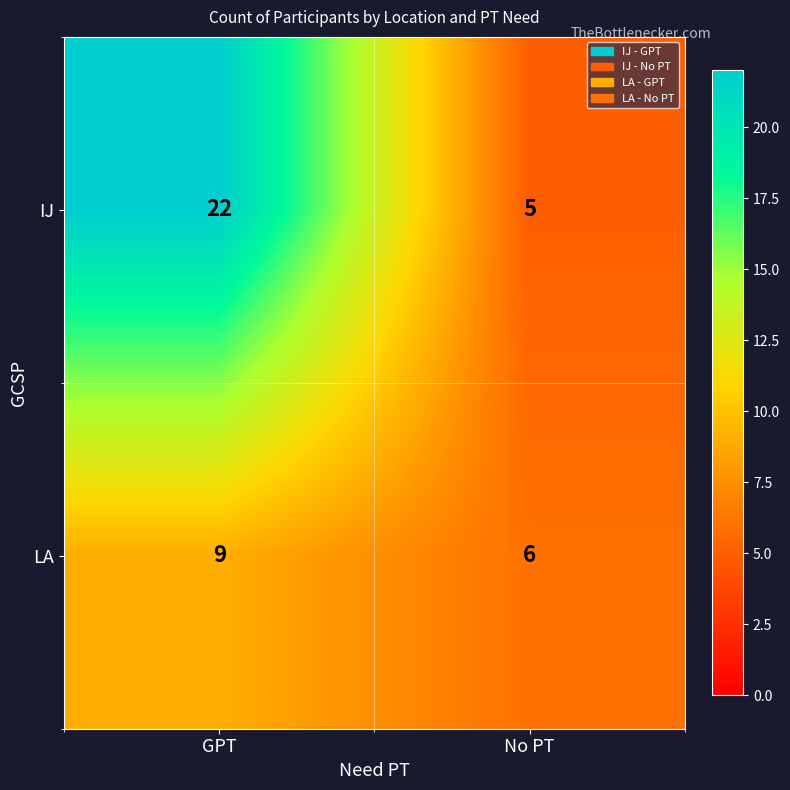

Rank the series by their average value, from lowest to highest.

LA, IJ